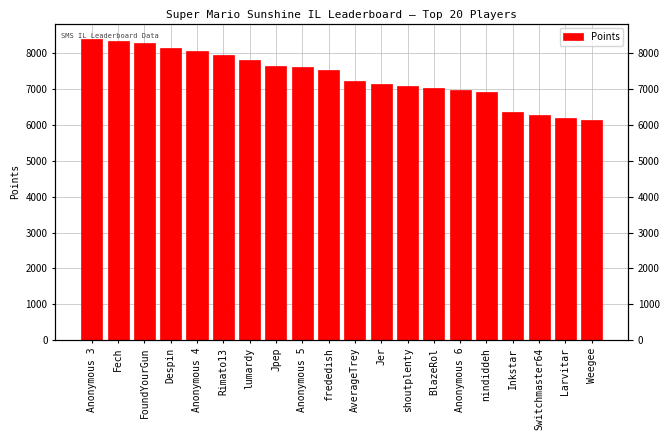

Is it true that the value at nindiddeh is 6920?

True